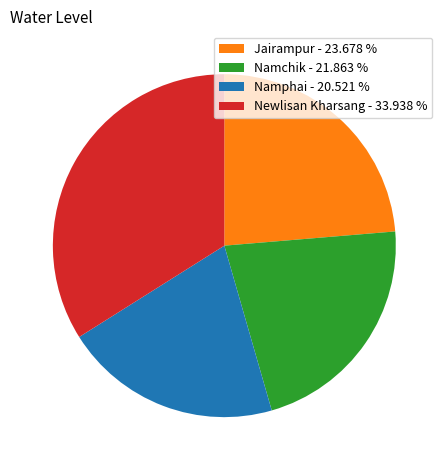

Is Namchik - 21.863 % the majority of the pie?

No